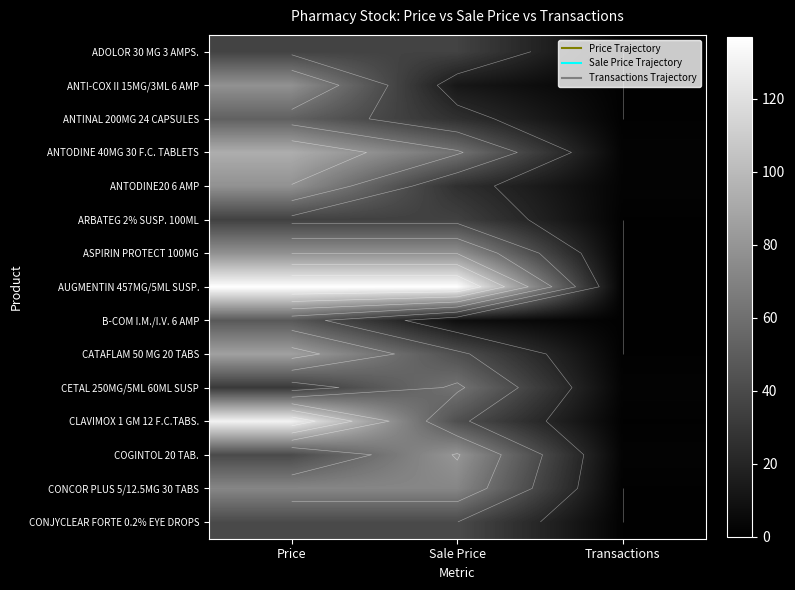

The value of CONCOR PLUS 5/12.5MG 30 TABS at Price is 117.9. True or false?

False